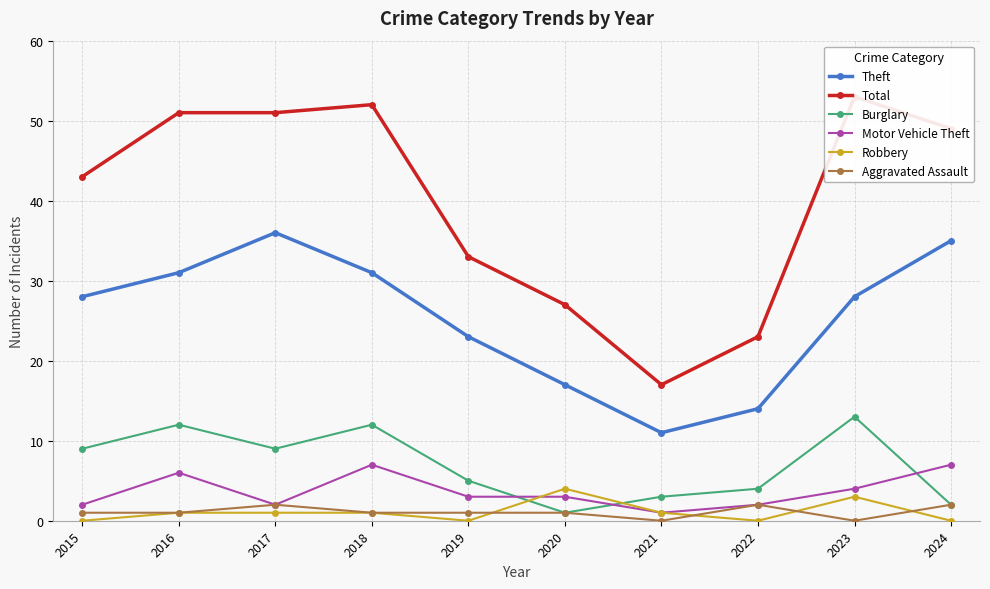

At which category is the sum across all series the highest?

2018